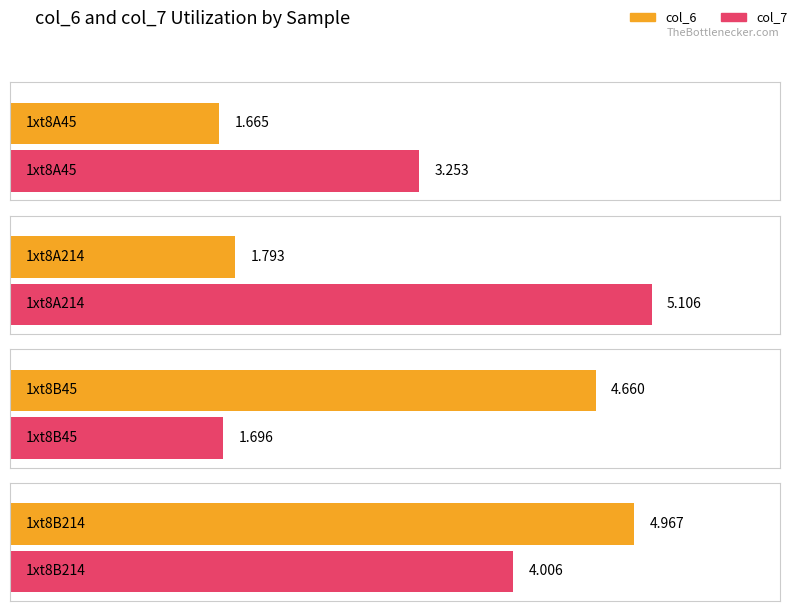

What is the sum of the col_7 values at 1xt8A214 and 1xt8B45?

6.8